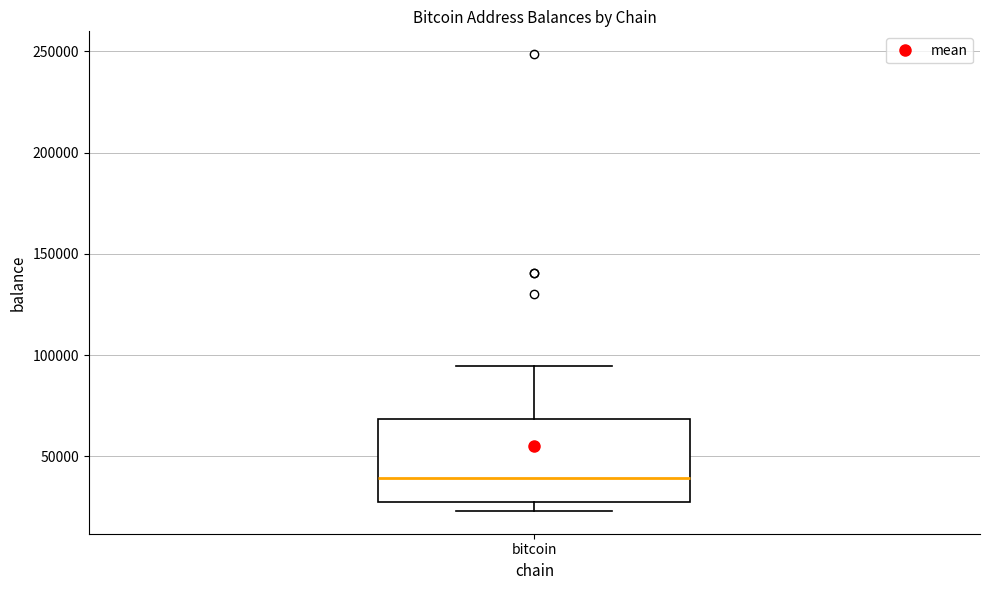

Read this box plot against the y-axis: the position of the median line, the range covered by the box, and the ends of both whiskers. The values are not printed on the chart, so give them approximately, as read against the axis.

median 40000, box 30000 to 70000, whiskers 25000 to 95000